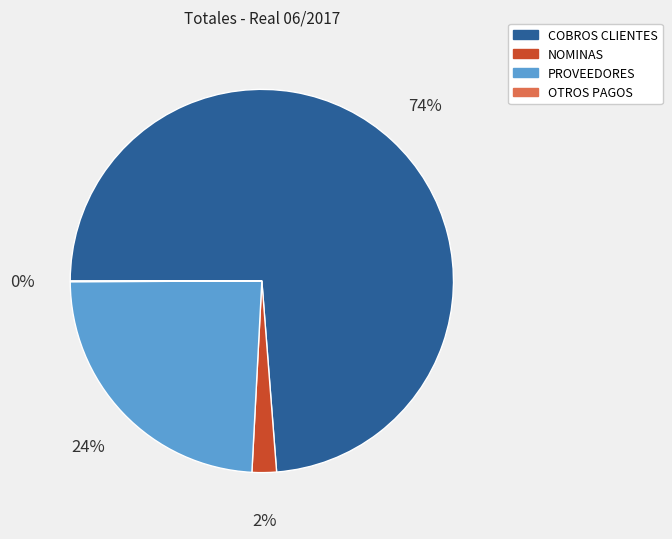

True or false: PROVEEDORES accounts for 12% of the total.

False